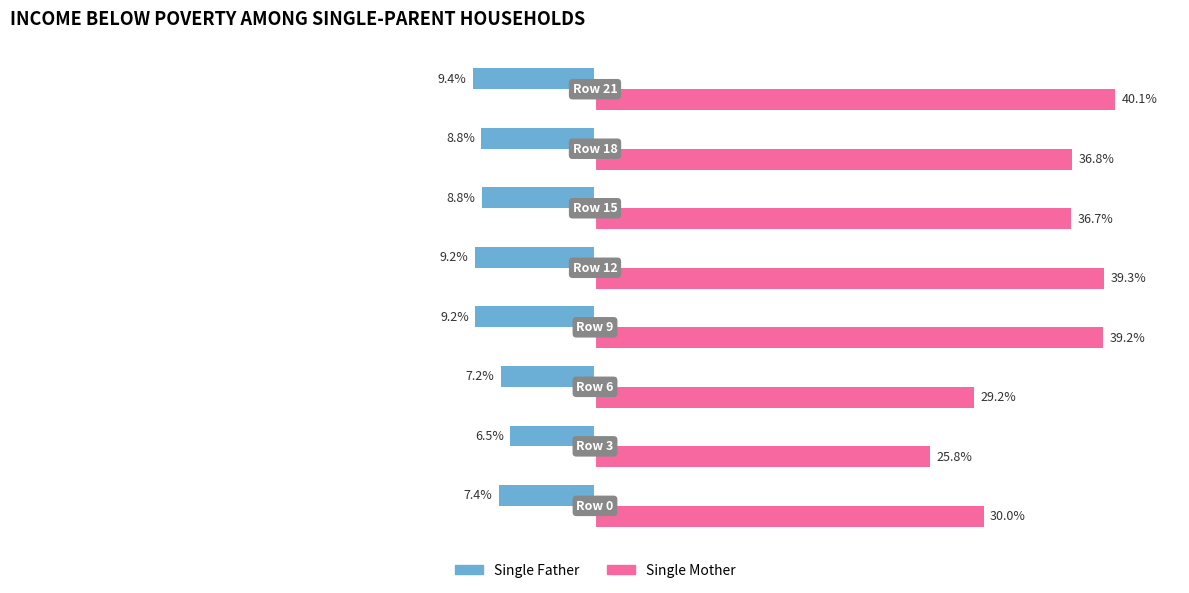

List the series in order of their overall mean, highest first.

Single Mother, Single Father